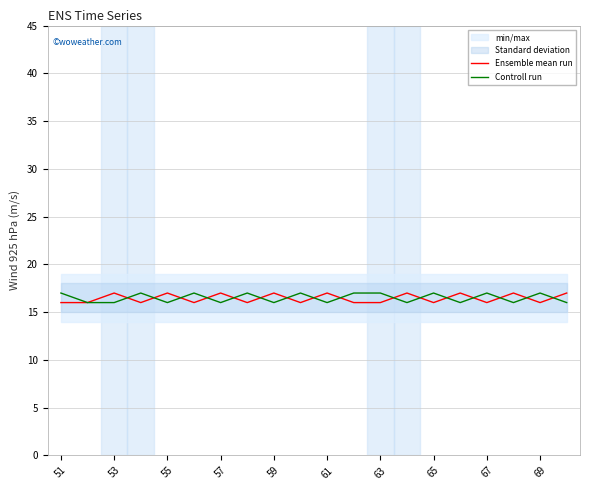

True or false: Ensemble mean run has a value of 17 at 59.

True